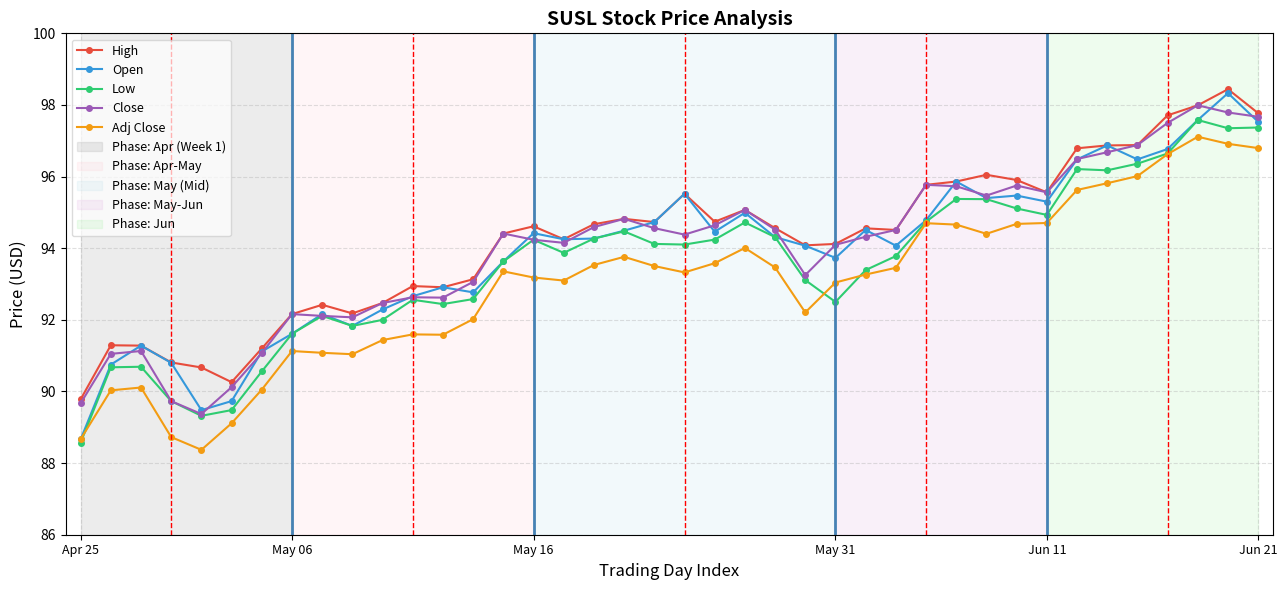

True or false: Close and Adj Close intersect in this chart.

False